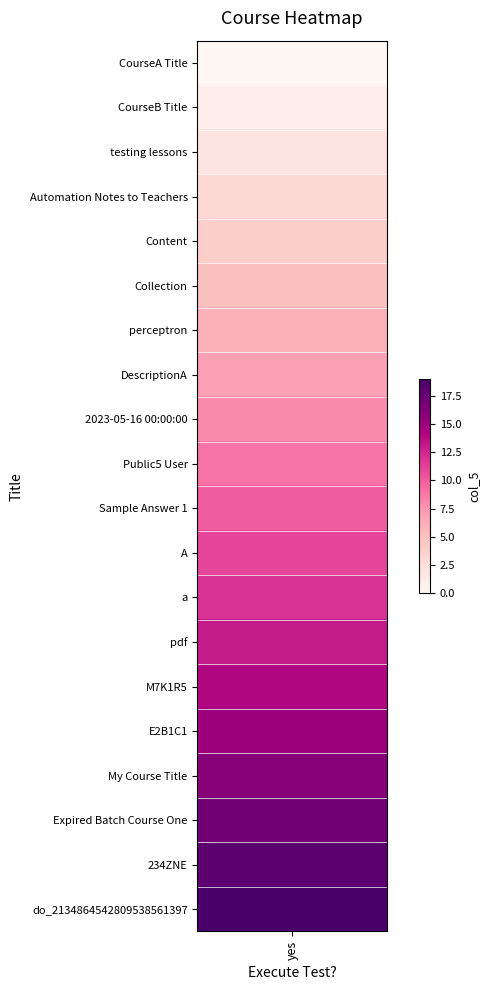

How many positive values are there?

19